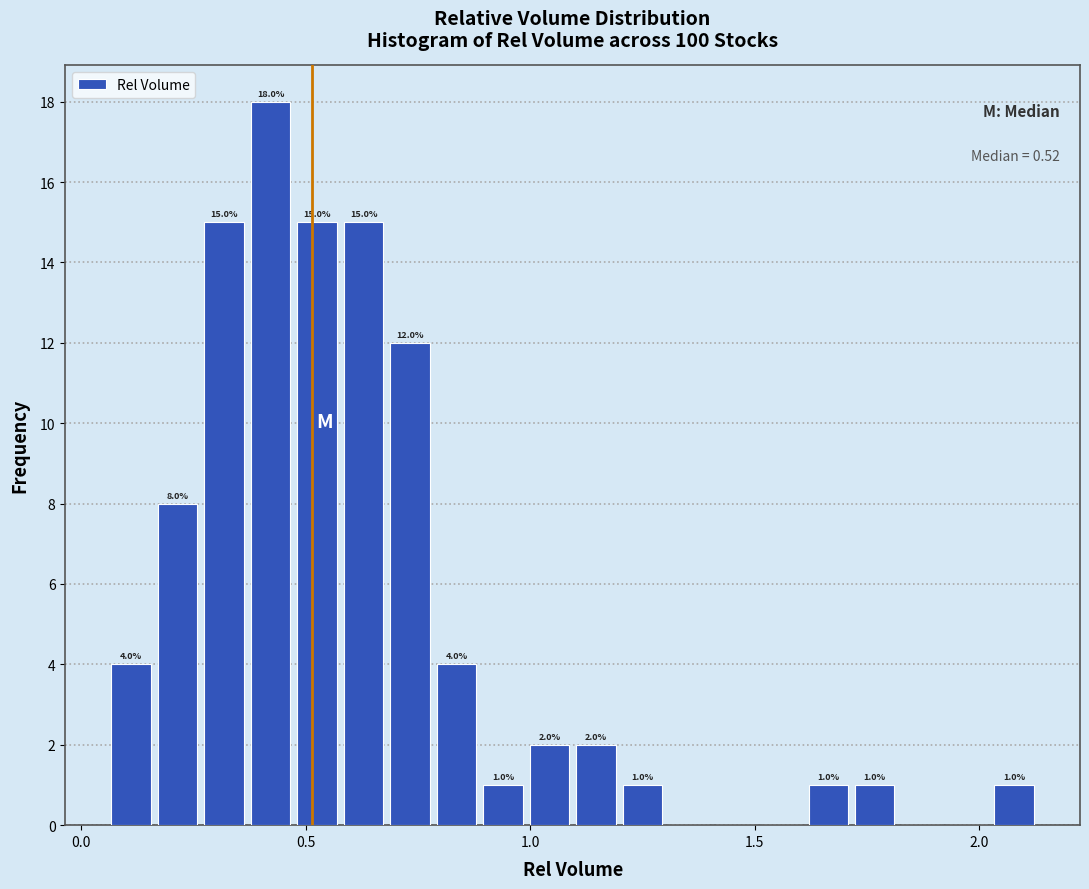

Around what value on the x-axis is the tallest bar? Give the approximate position of its centre, as read against the axis.

0.40